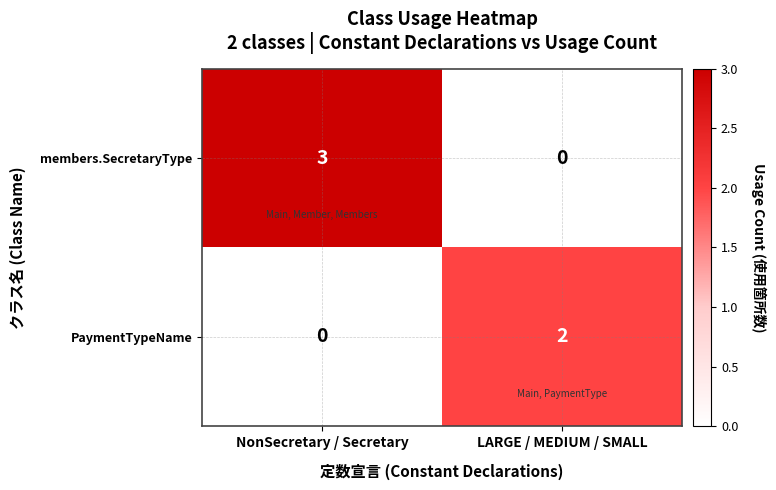

What is the difference between the members.SecretaryType values at LARGE / MEDIUM / SMALL and NonSecretary / Secretary?

3